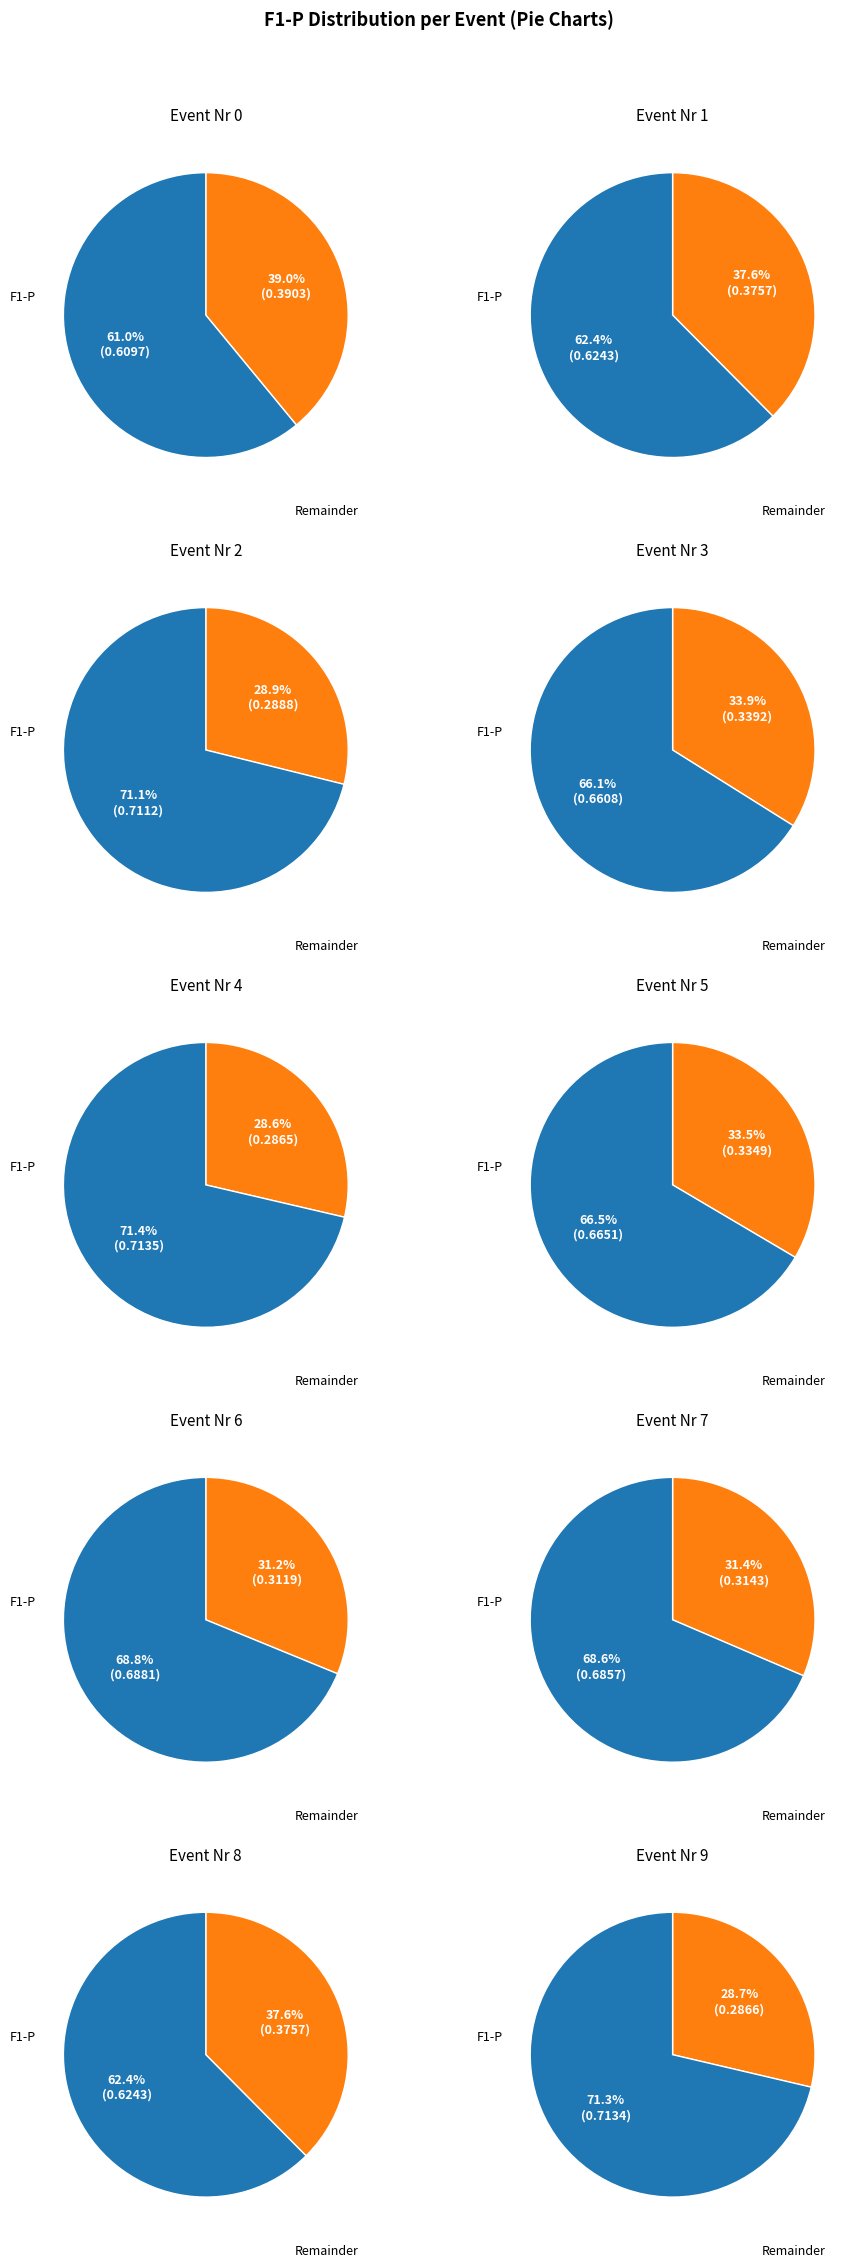

Rank the categories by value from lowest to highest.

4, 9, 2, 6, 7, 5, 3, 1, 8, 0